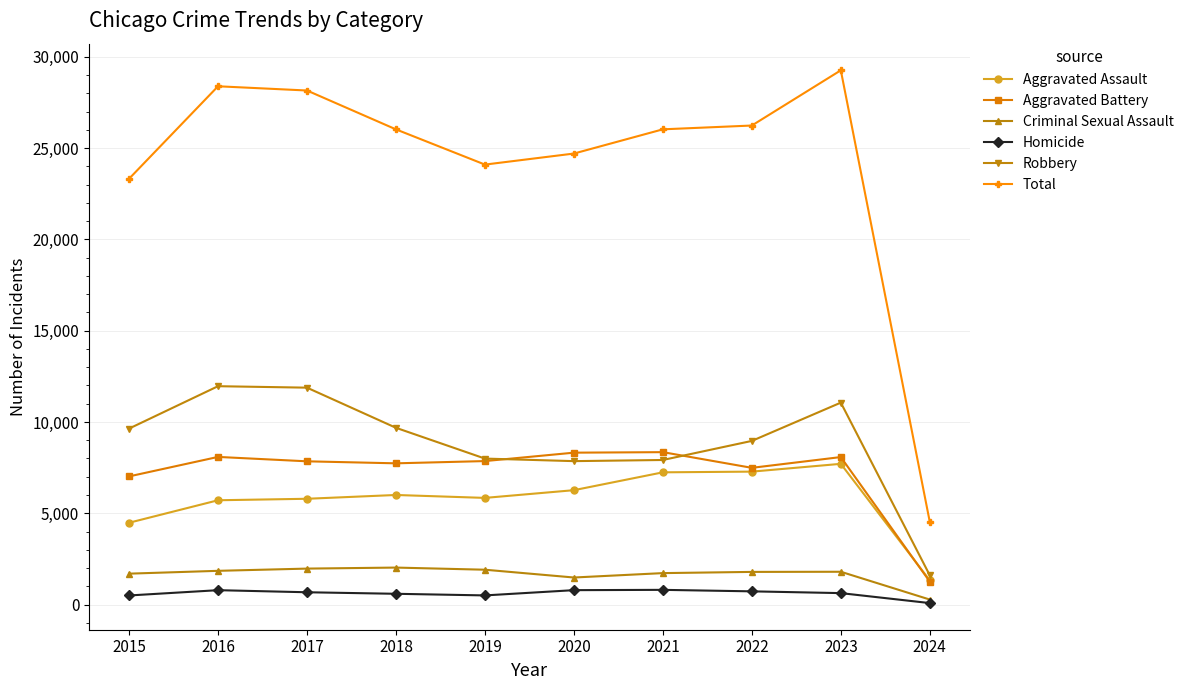

What is the difference between the highest and lowest values at 2020?

23918